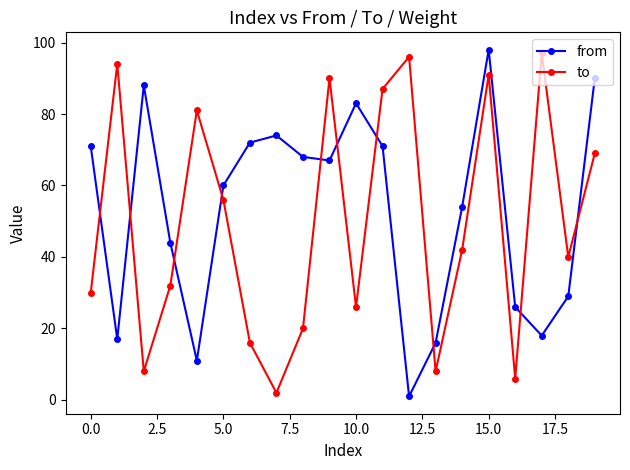

How many distinct data groups are displayed?

2